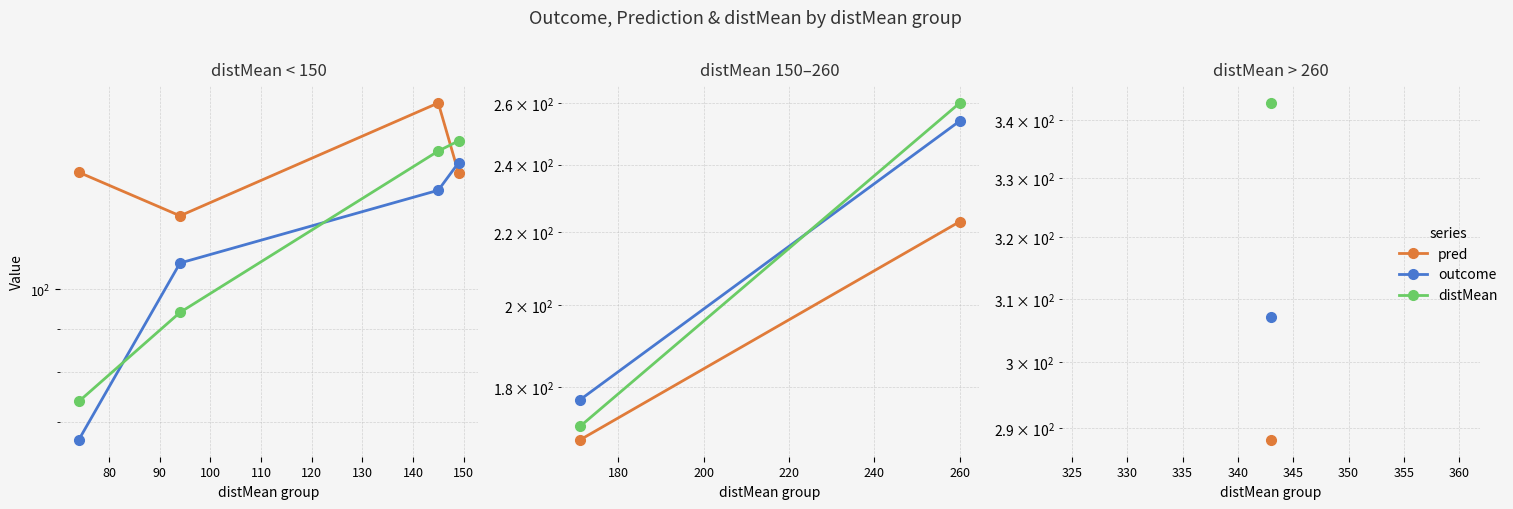

What is the value of the distMean point at the 1st from the left?

171.0